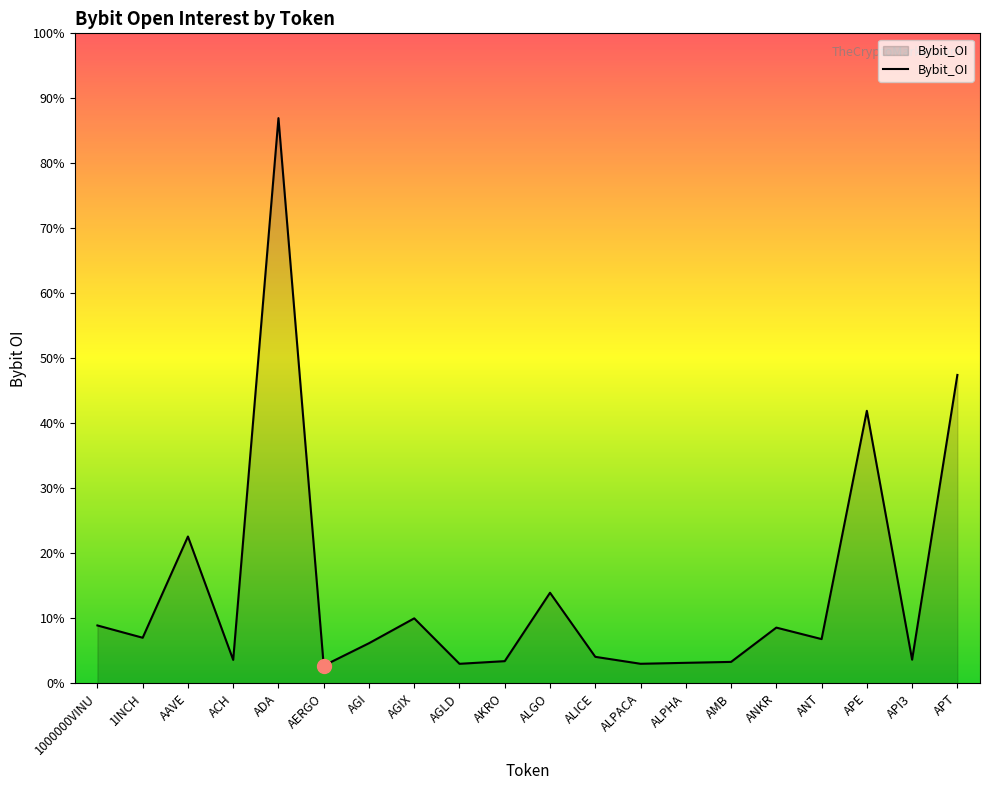

Does the chart display data point markers on the line(s)?

No